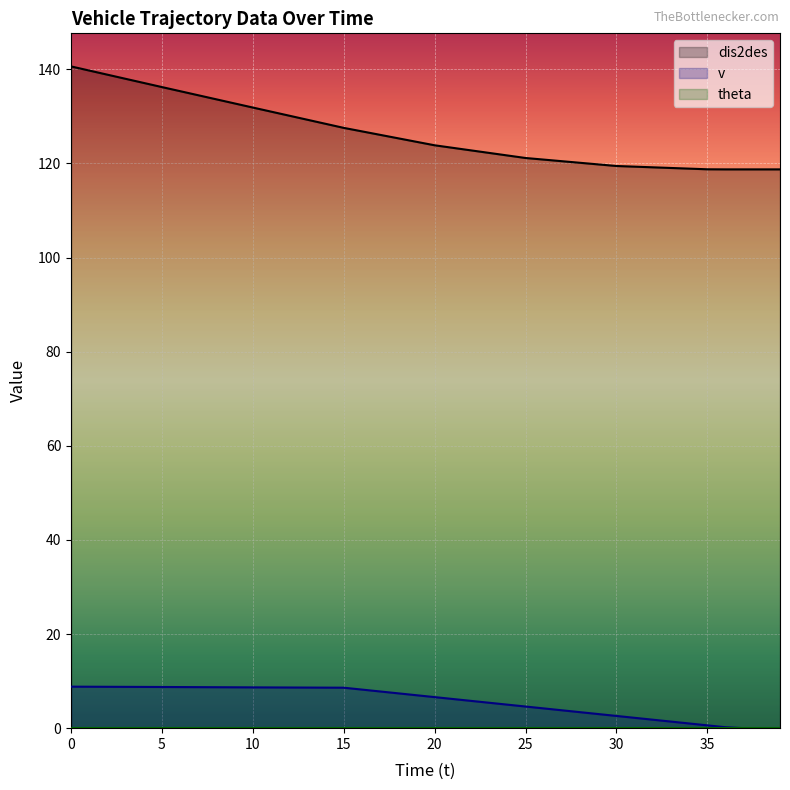

Rank the series by their average value, from highest to lowest.

dis2des, v